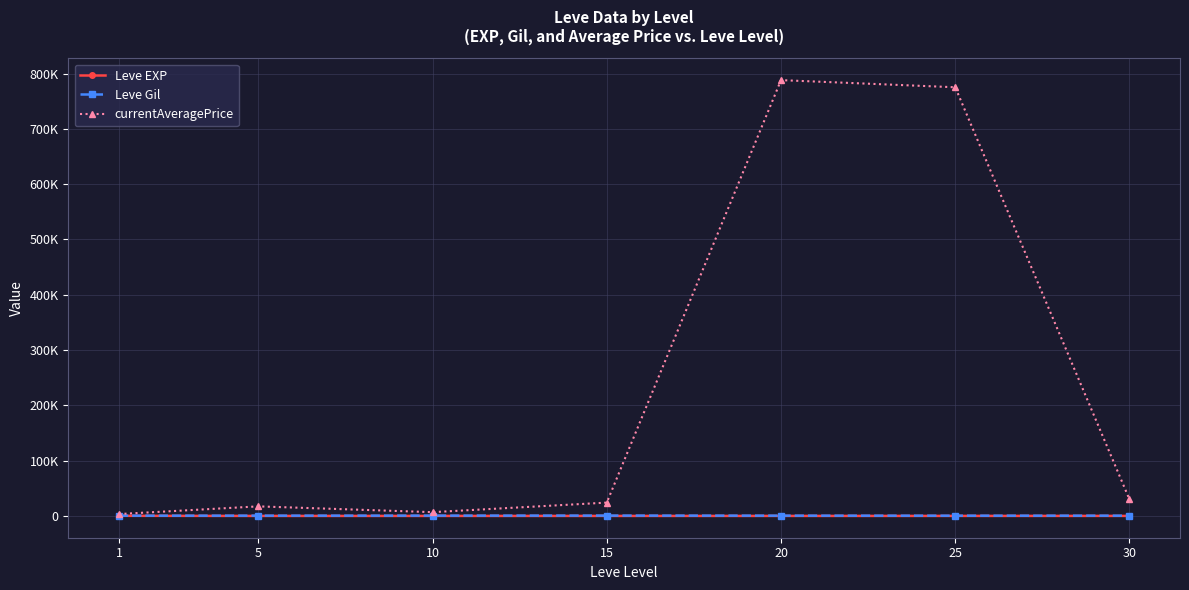

What is the difference between the Leve Gil values at 15 and 30?

155.8